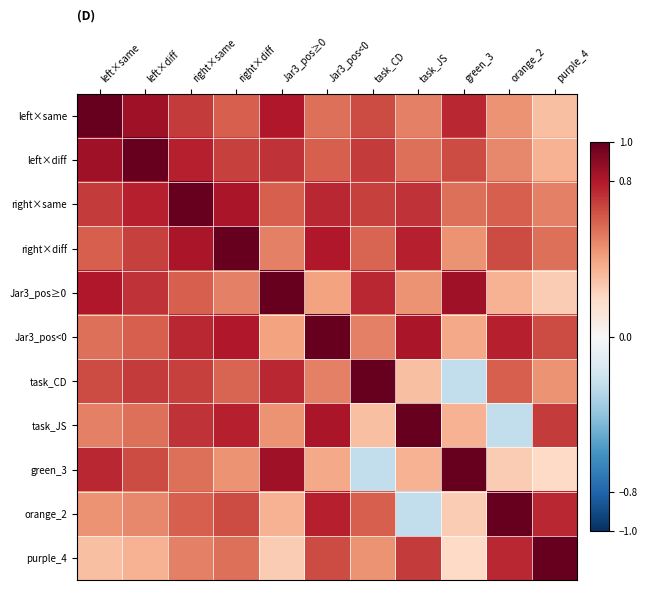

At how many categories does at least one series exceed 0?

11